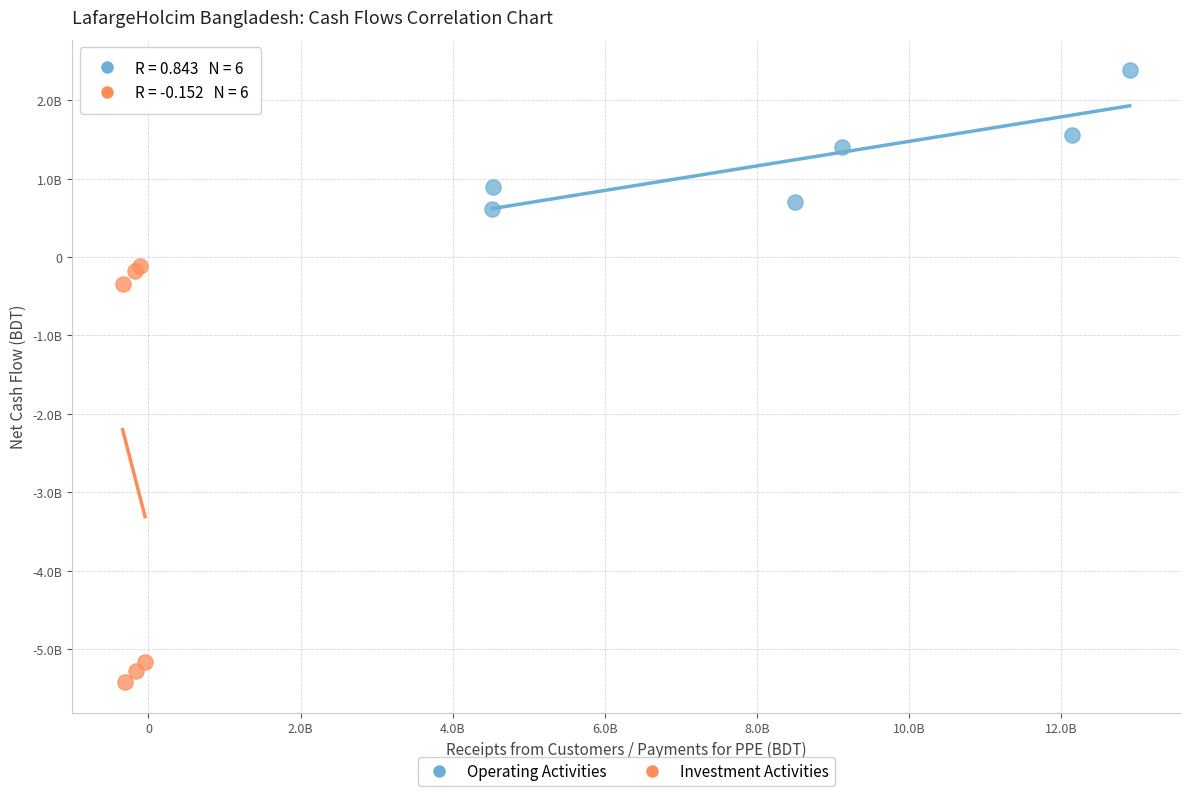

Which series contains the highest Y value?

Operating Activities